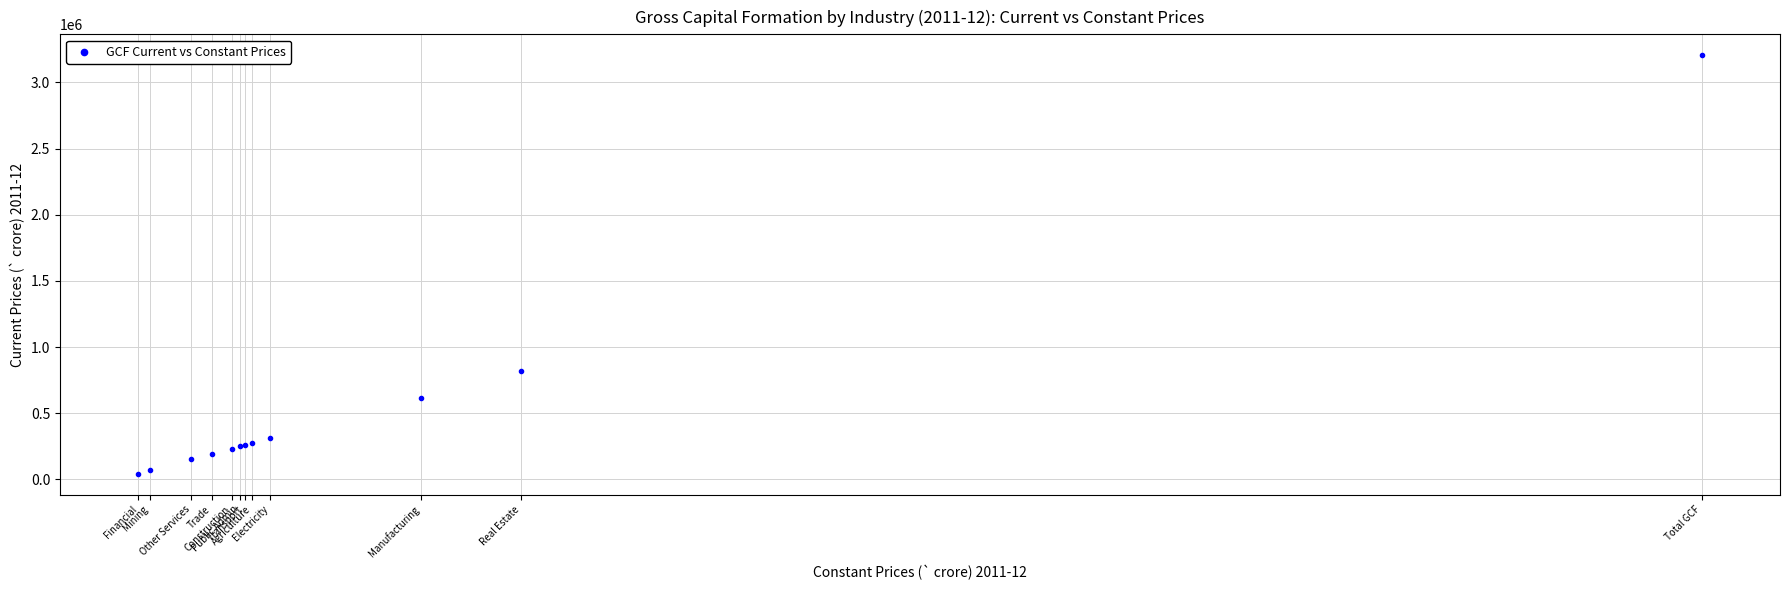

What Y value in the scatter plot is closest to 1624206?

816835